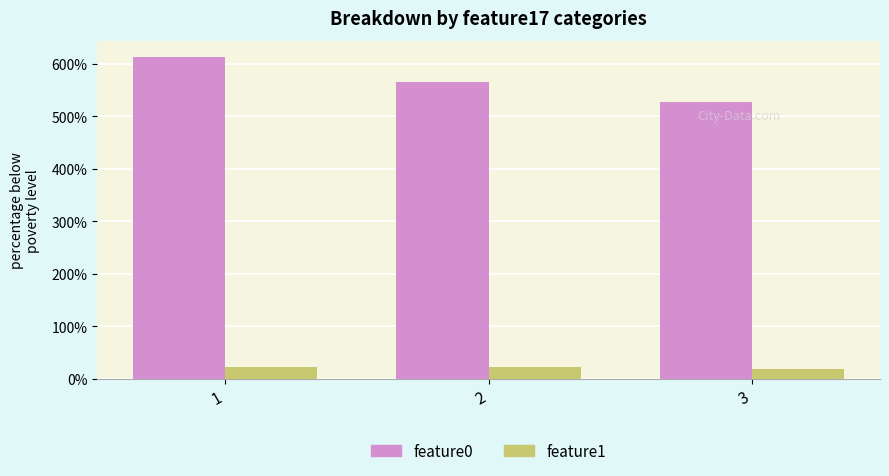

What is the spread (max minus min) of values at 1?

589.8